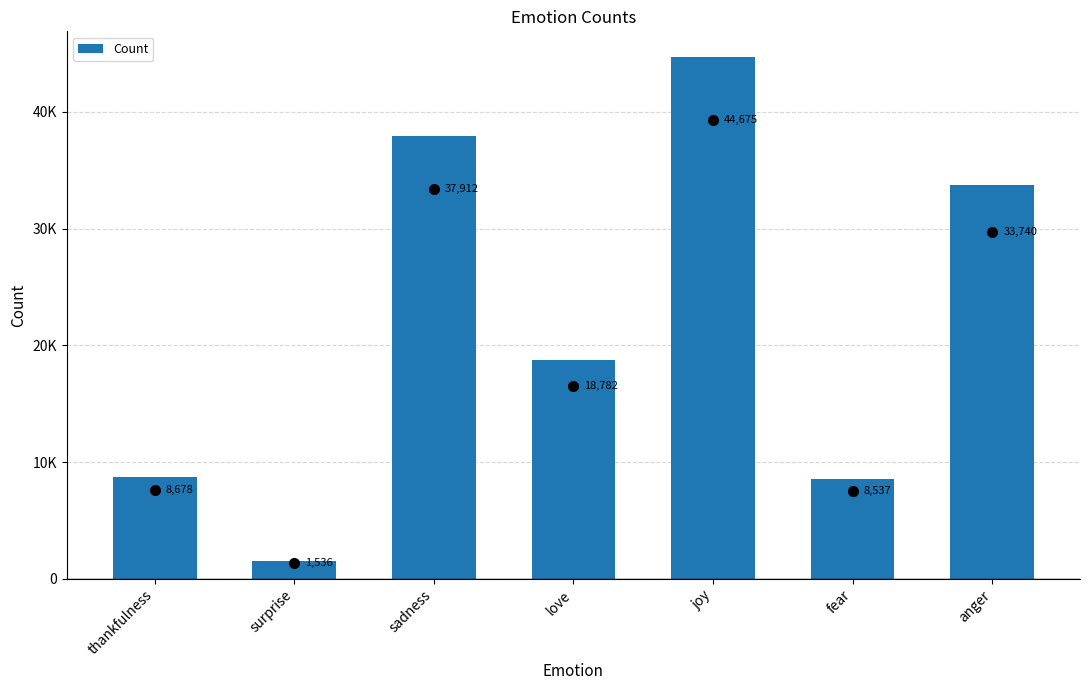

What is the smallest value displayed?

1536